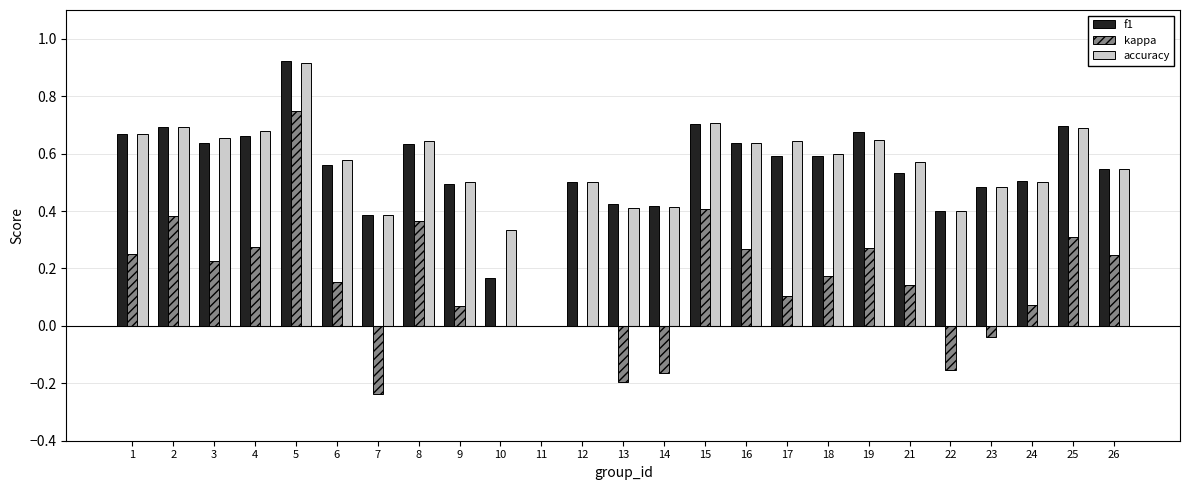

True or false: accuracy has a value of 0.3 at 12.

False